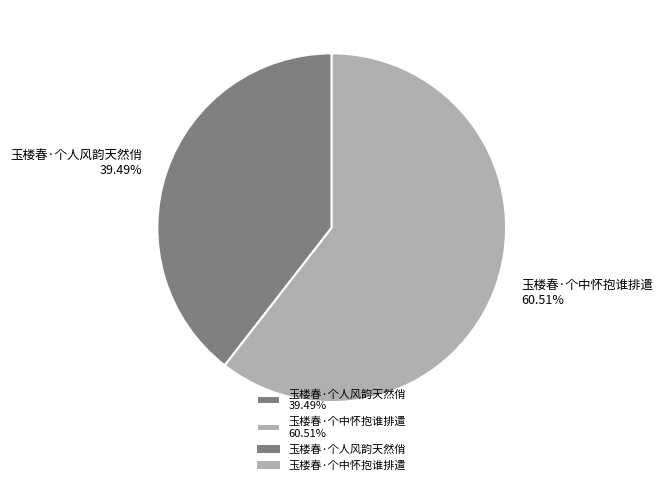

Is there a majority slice in this chart?

Yes